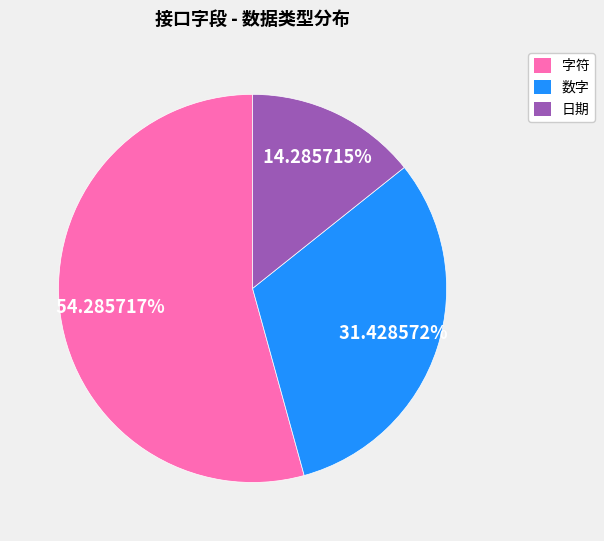

Is there any slice that represents more than half of the pie?

Yes